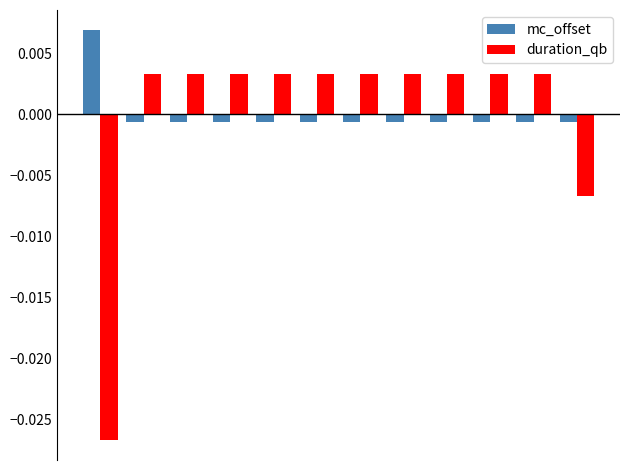

Which series has the largest range (max minus min)?

duration_qb